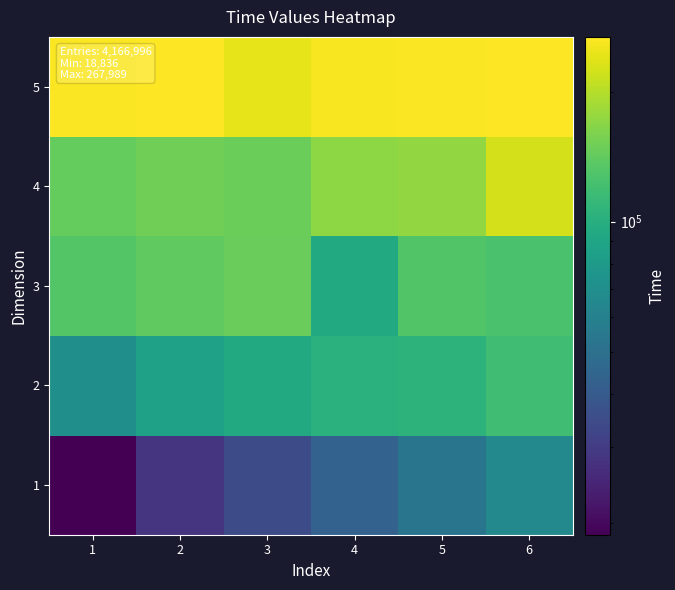

What is the total value across all series at 6?

802446